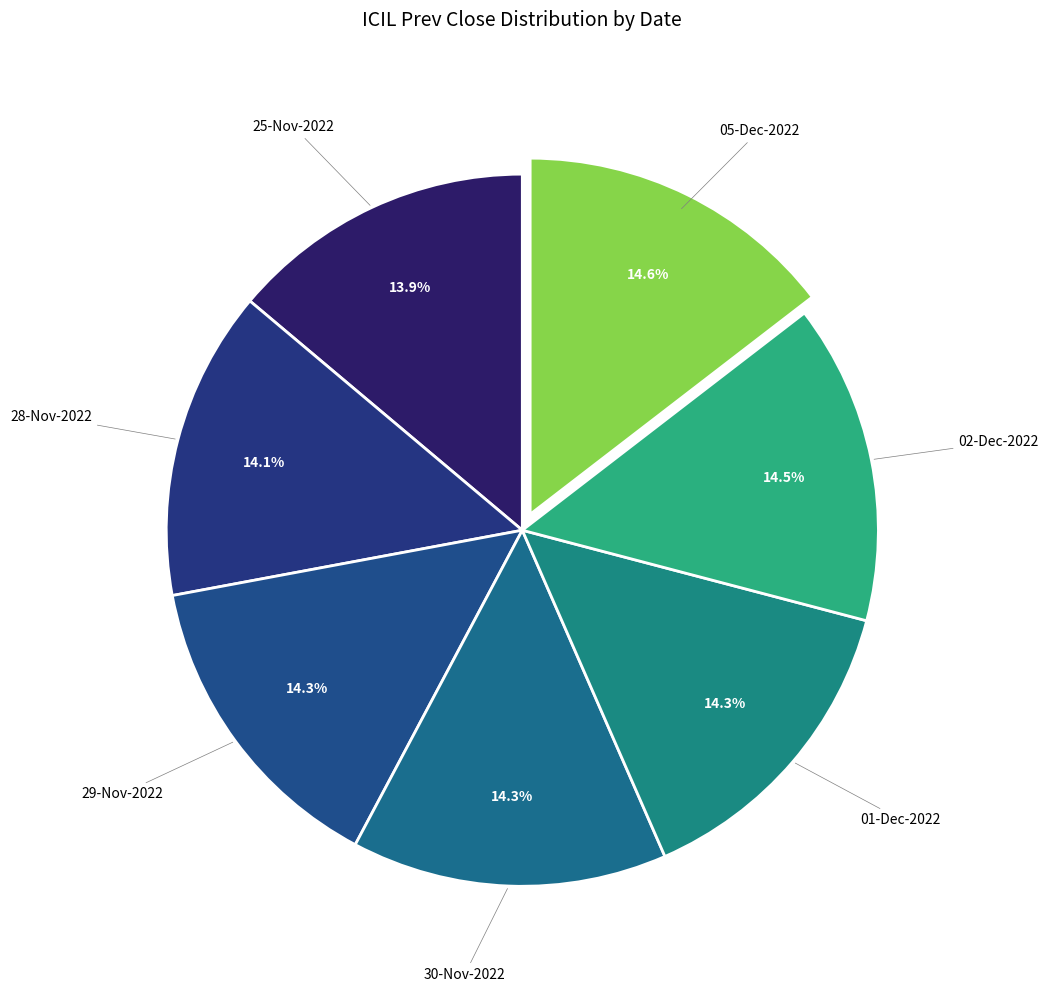

Which slice is the largest?

05-Dec-2022